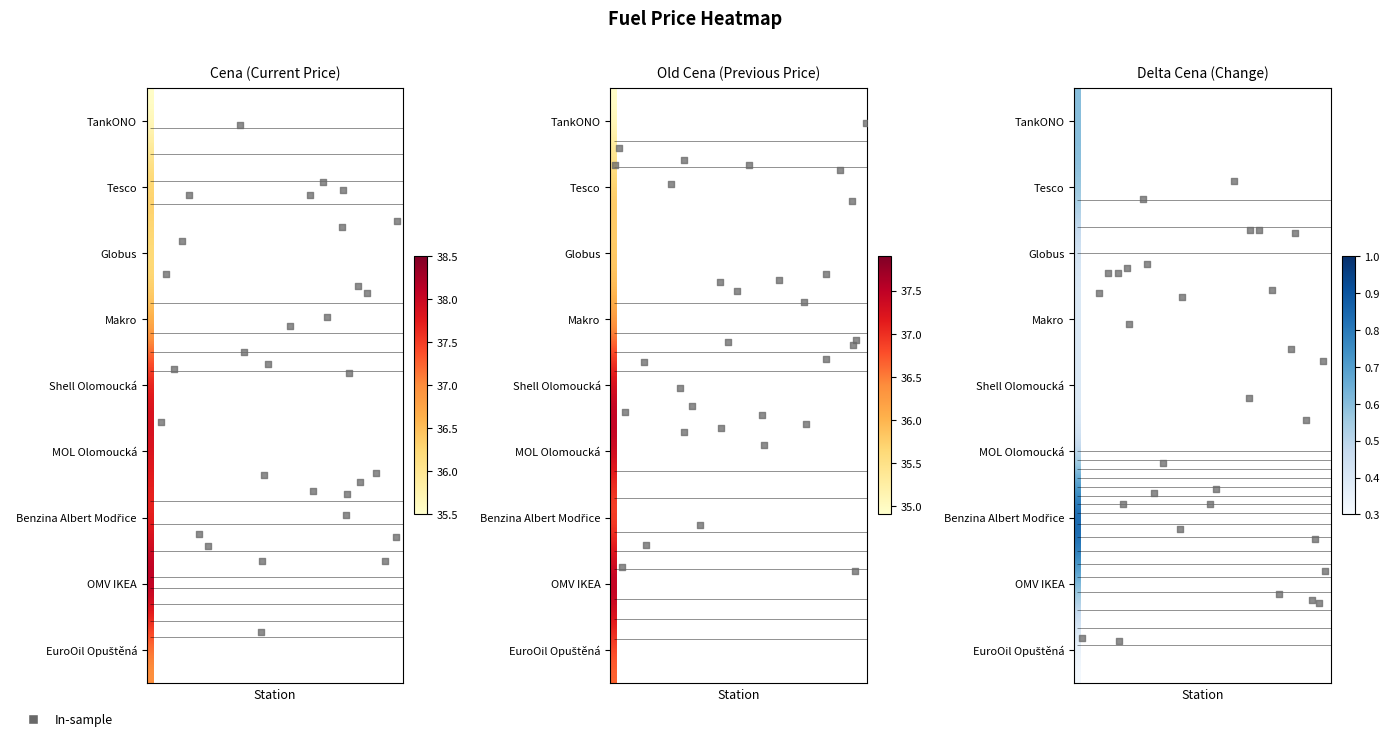

True or false: the data shows 1.5 at 27.

False